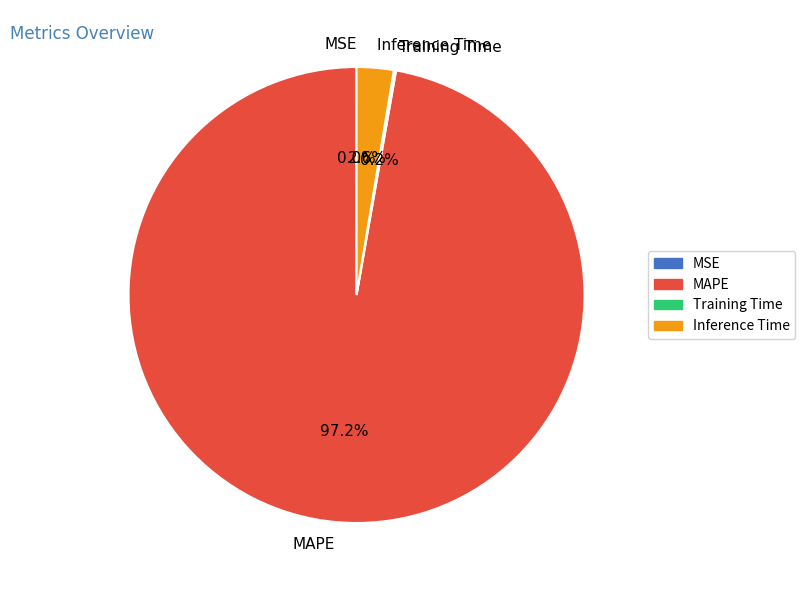

Which slice represents more than half of the pie?

MAPE